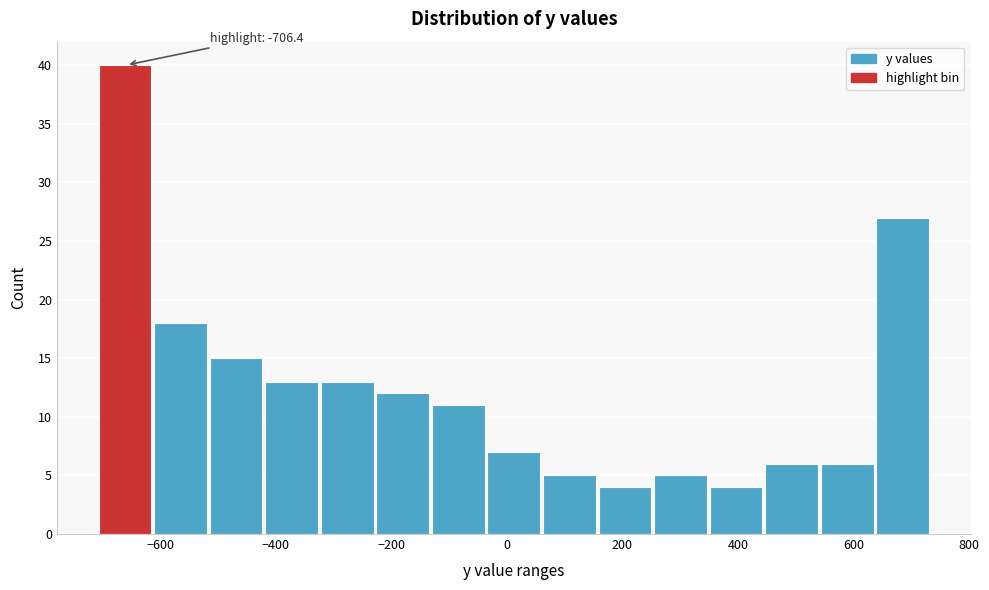

Over which range of the x-axis is the bar tallest?

-700 to -620